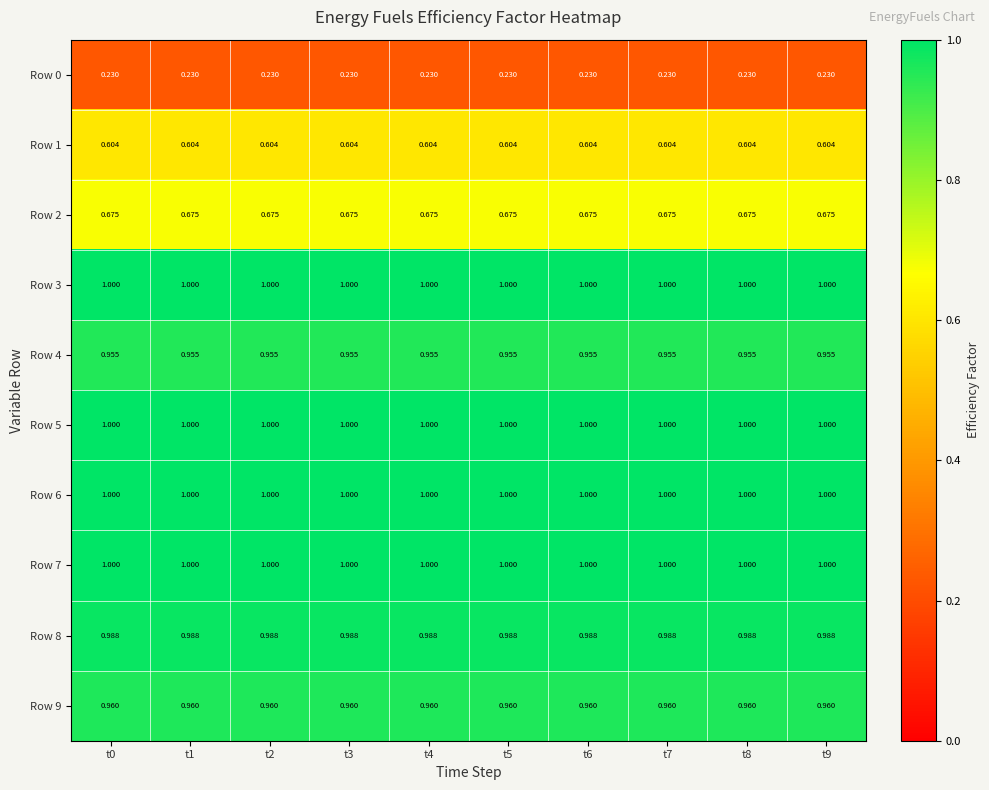

Reading right to left, transcribe all the data shown in this chart.

Row 0: t9=0.2	t8=0.2	t7=0.2	t6=0.2	t5=0.2	t4=0.2	t3=0.2	t2=0.2	t1=0.2	t0=0.2
Row 1: t9=0.6	t8=0.6	t7=0.6	t6=0.6	t5=0.6	t4=0.6	t3=0.6	t2=0.6	t1=0.6	t0=0.6
Row 2: t9=0.7	t8=0.7	t7=0.7	t6=0.7	t5=0.7	t4=0.7	t3=0.7	t2=0.7	t1=0.7	t0=0.7
Row 3: t9=1.0	t8=1.0	t7=1.0	t6=1.0	t5=1.0	t4=1.0	t3=1.0	t2=1.0	t1=1.0	t0=1.0
Row 4: t9=1.0	t8=1.0	t7=1.0	t6=1.0	t5=1.0	t4=1.0	t3=1.0	t2=1.0	t1=1.0	t0=1.0
Row 5: t9=1.0	t8=1.0	t7=1.0	t6=1.0	t5=1.0	t4=1.0	t3=1.0	t2=1.0	t1=1.0	t0=1.0
Row 6: t9=1.0	t8=1.0	t7=1.0	t6=1.0	t5=1.0	t4=1.0	t3=1.0	t2=1.0	t1=1.0	t0=1.0
Row 7: t9=1.0	t8=1.0	t7=1.0	t6=1.0	t5=1.0	t4=1.0	t3=1.0	t2=1.0	t1=1.0	t0=1.0
Row 8: t9=1.0	t8=1.0	t7=1.0	t6=1.0	t5=1.0	t4=1.0	t3=1.0	t2=1.0	t1=1.0	t0=1.0
Row 9: t9=1.0	t8=1.0	t7=1.0	t6=1.0	t5=1.0	t4=1.0	t3=1.0	t2=1.0	t1=1.0	t0=1.0